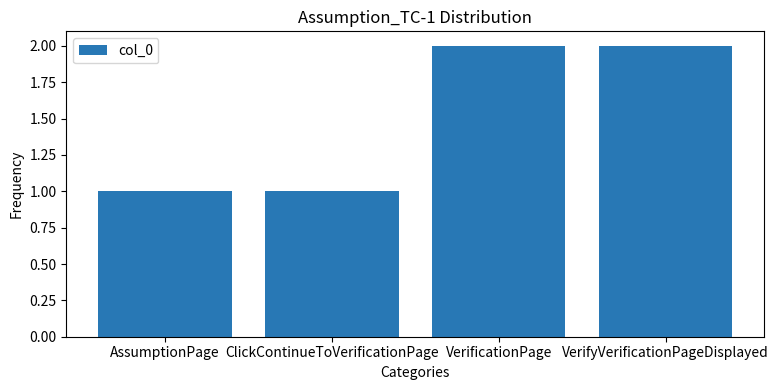

What is the difference between the maximum and second lowest values?

1